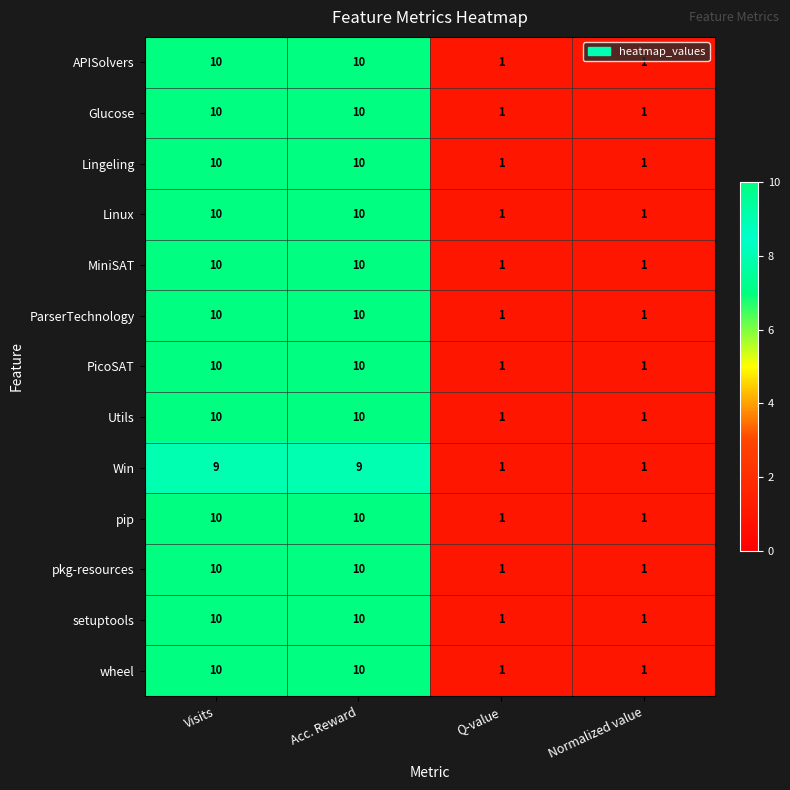

At how many categories does at least one series exceed 5?

2